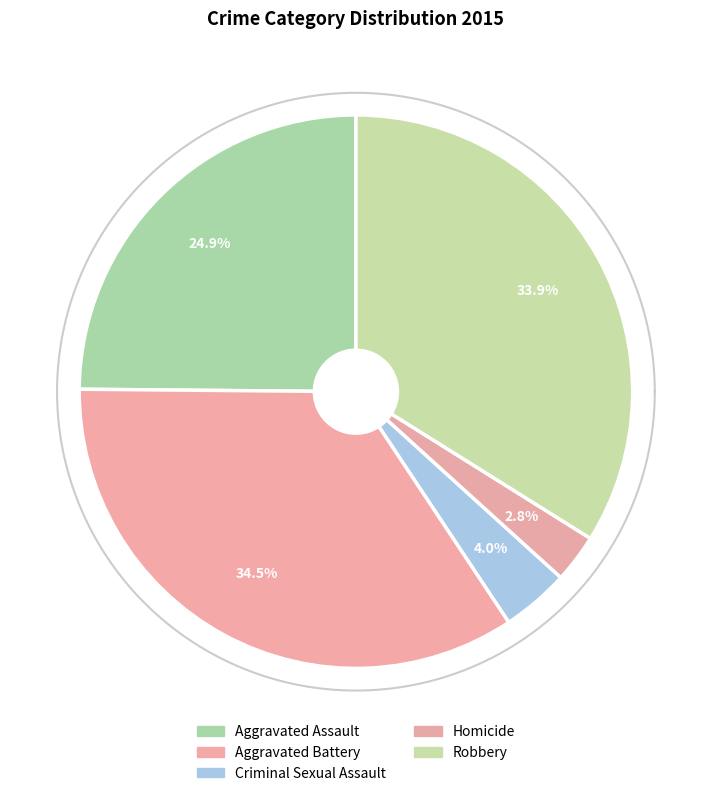

To the nearest percent, what percentage of the pie is Criminal Sexual Assault?

4%